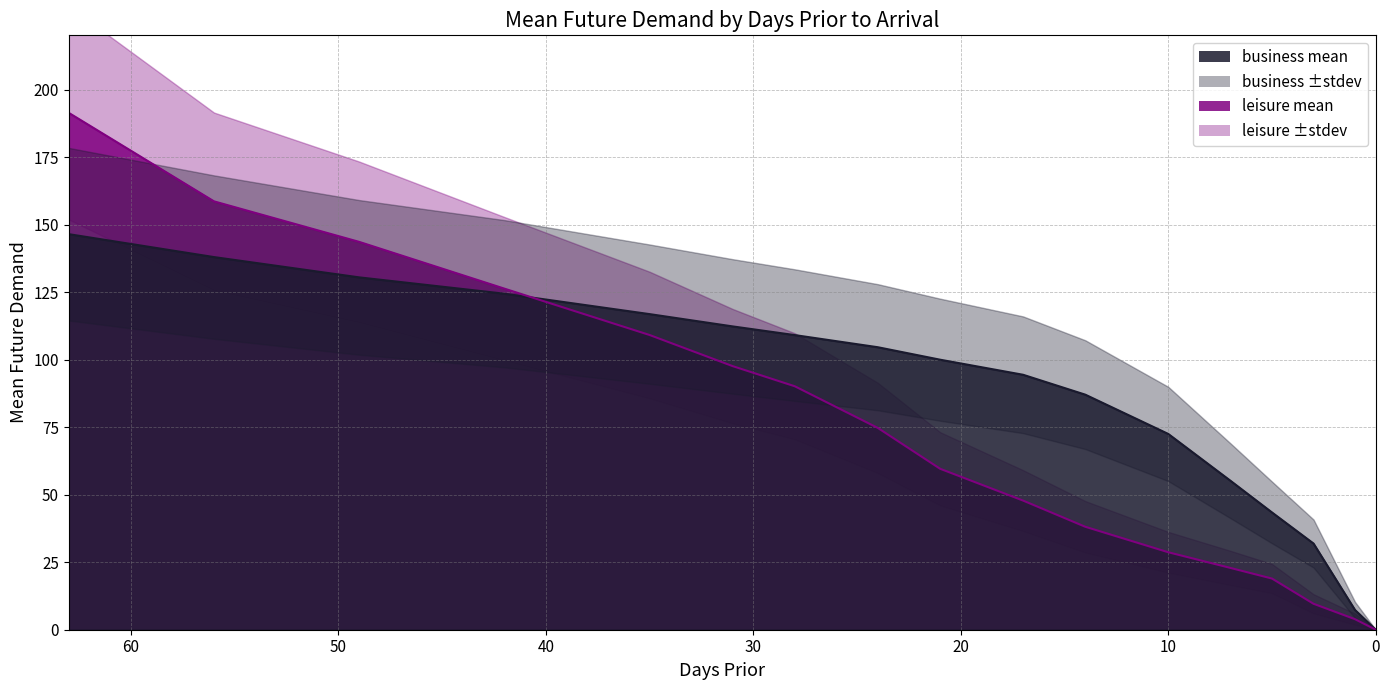

What is the spread (max minus min) of values at 50?

14.7